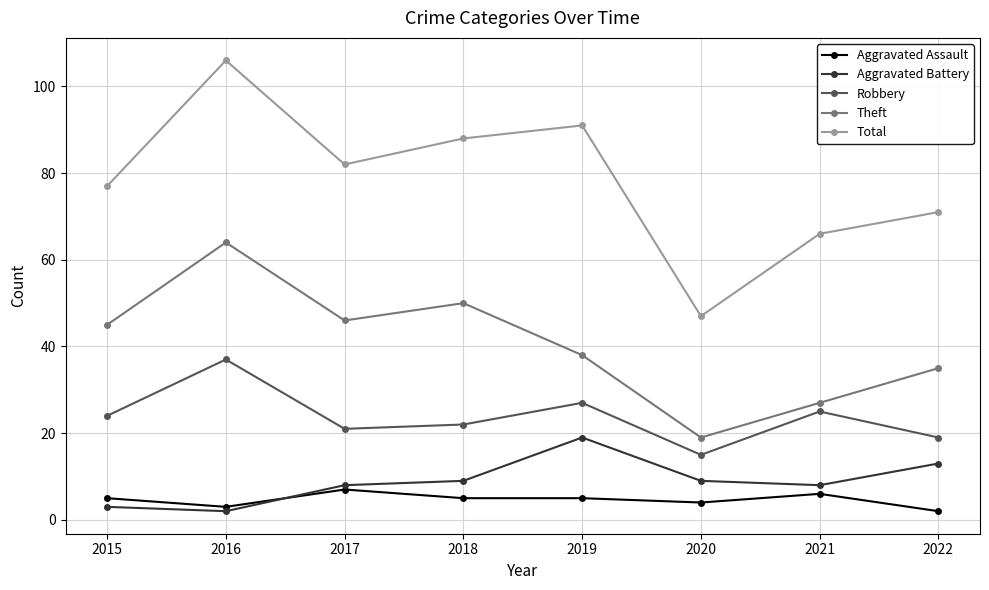

Reading left to right, list all the values displayed in this chart.

Aggravated Assault: 2015=5	2016=3	2017=7	2018=5	2019=5	2020=4	2021=6	2022=2
Aggravated Battery: 2015=3	2016=2	2017=8	2018=9	2019=19	2020=9	2021=8	2022=13
Robbery: 2015=24	2016=37	2017=21	2018=22	2019=27	2020=15	2021=25	2022=19
Theft: 2015=45	2016=64	2017=46	2018=50	2019=38	2020=19	2021=27	2022=35
Total: 2015=77	2016=106	2017=82	2018=88	2019=91	2020=47	2021=66	2022=71